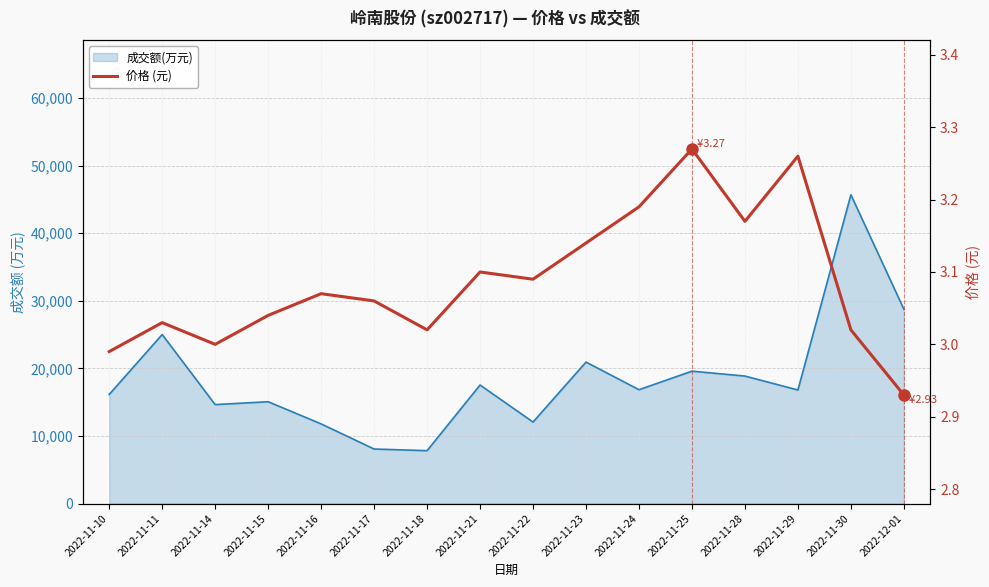

What is the difference between the values at 2022-12-01 and 2022-11-22?

0.2